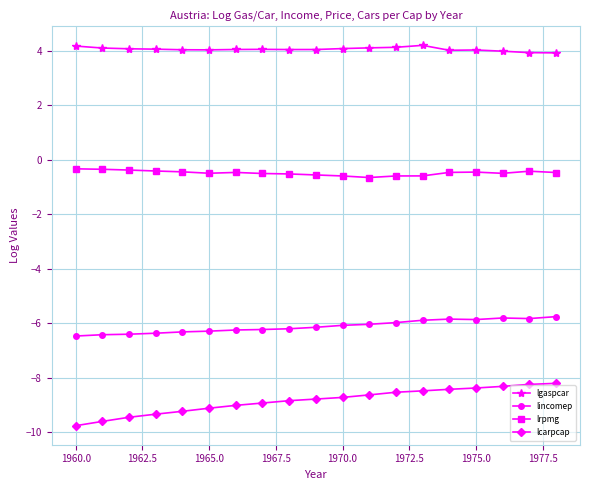

What is the average value of the lincomep series?

-6.1